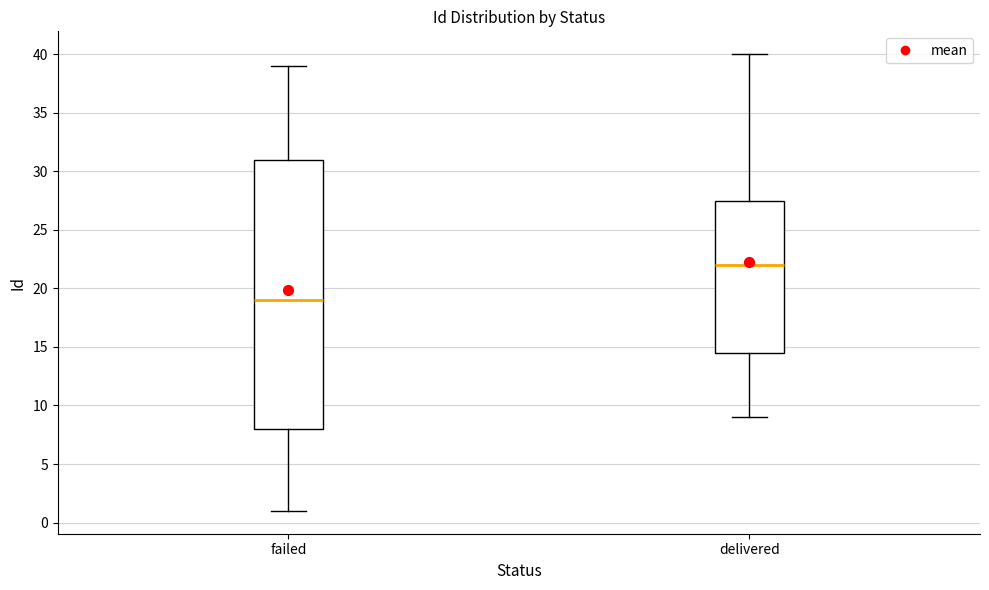

Which box has the lowest median line?

failed